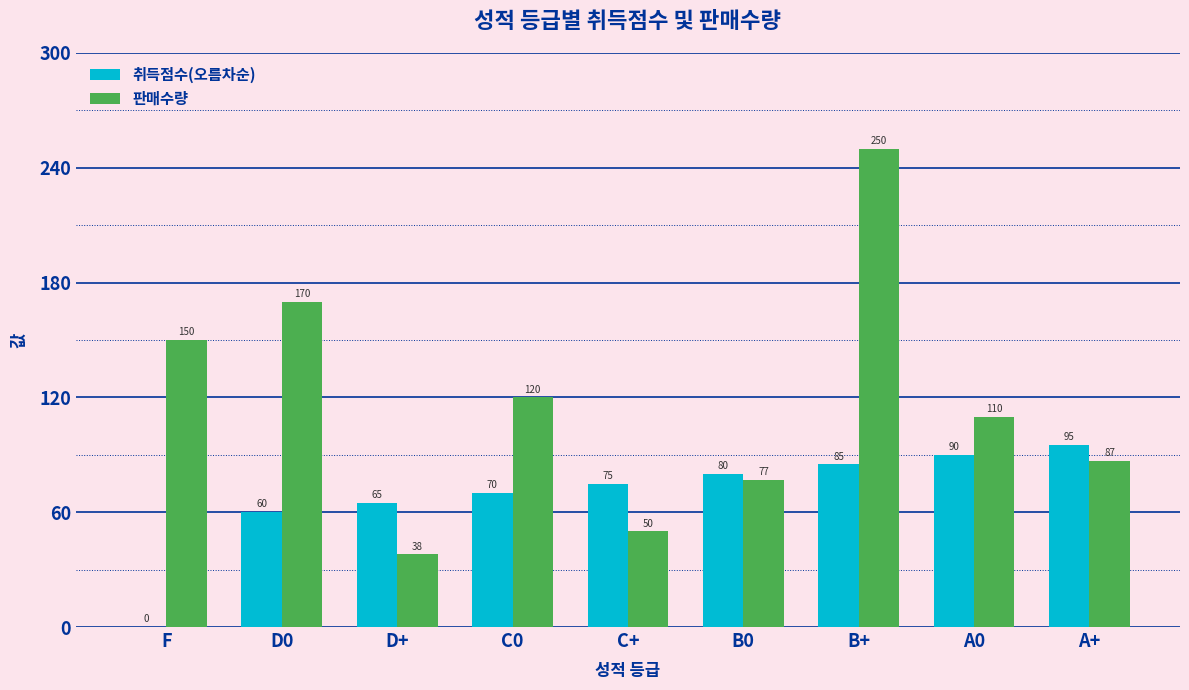

Which series changed the most between C0 and A0?

취득점수(오름차순)